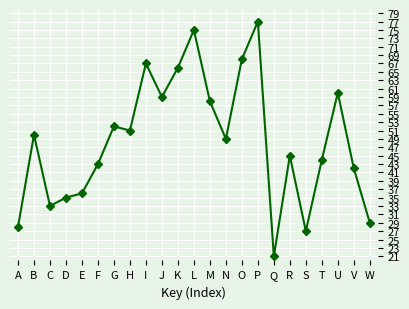

How many distinct data groups are displayed?

1